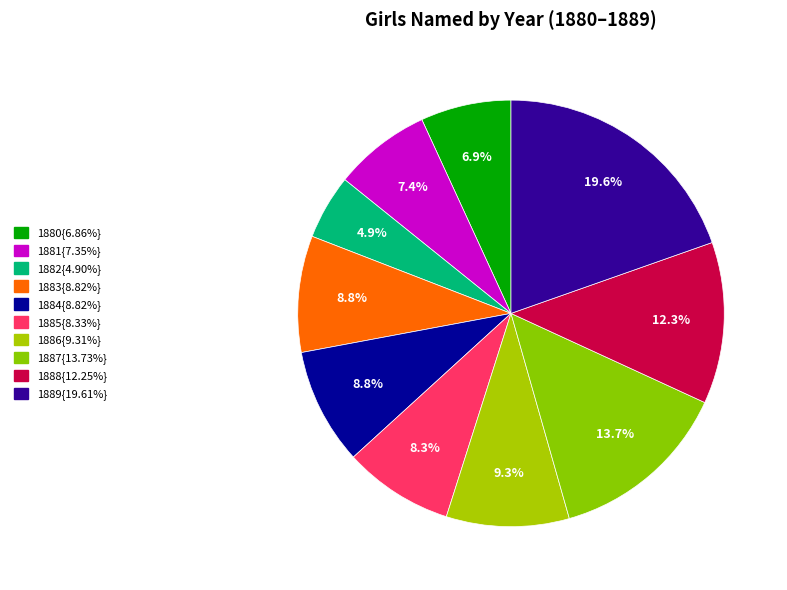

What is the smallest slice in the pie chart?

1882